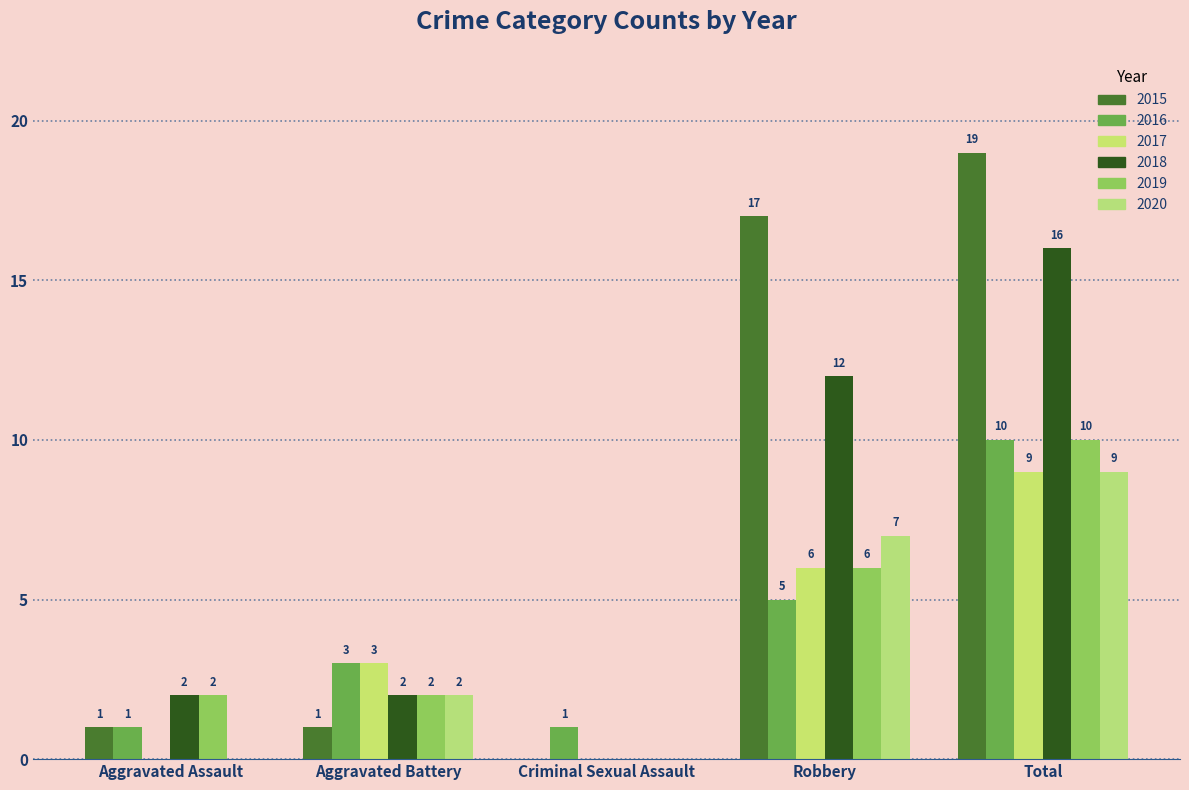

Are the bars grouped side by side (vs. stacked)?

Yes